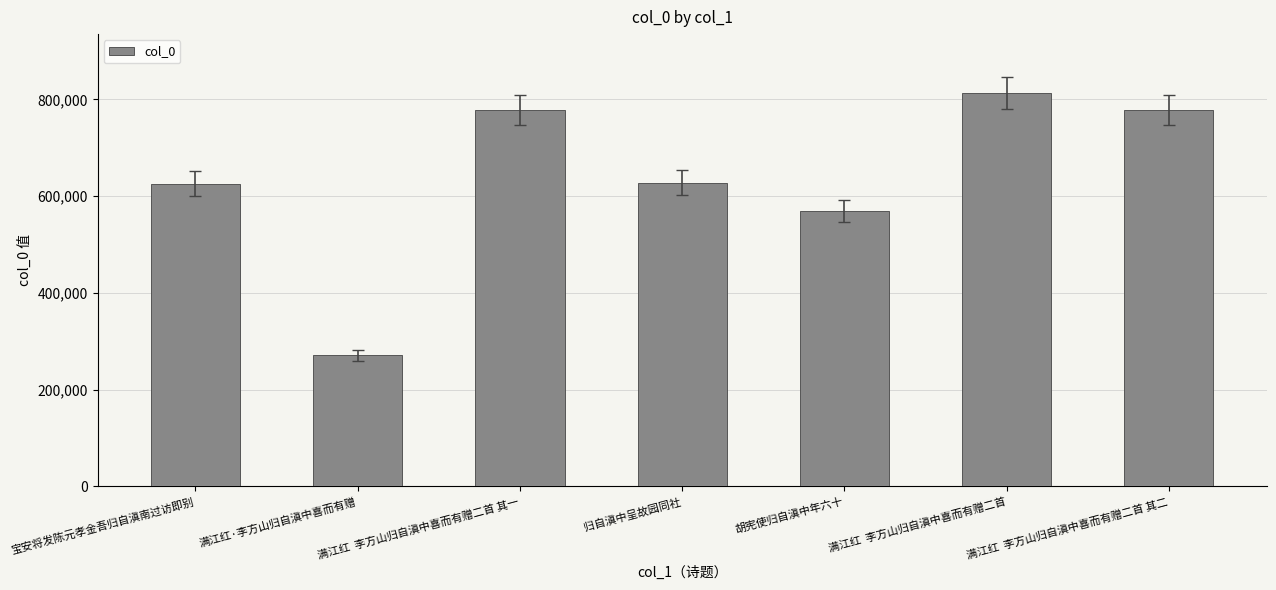

What is the ratio of the value at 胡宪使归自滇中年六十 to the value at 归自滇中呈故园同社?

0.9